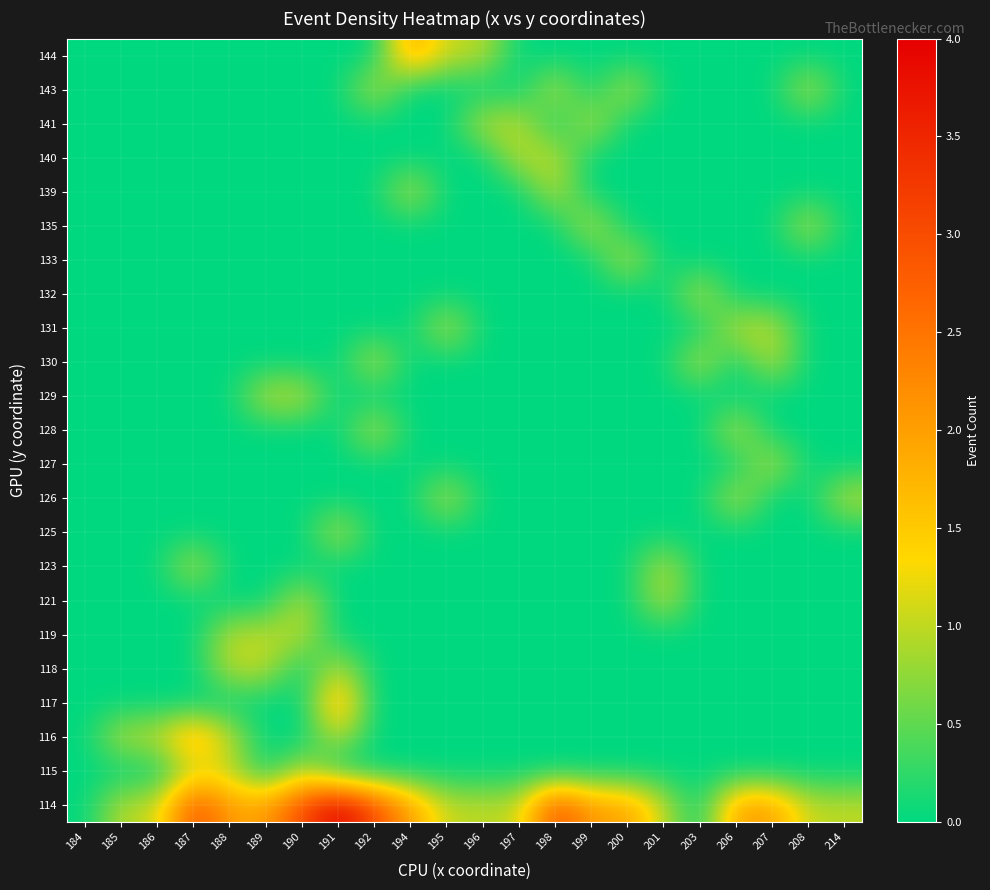

What is the spread (max minus min) of values at 190?

3